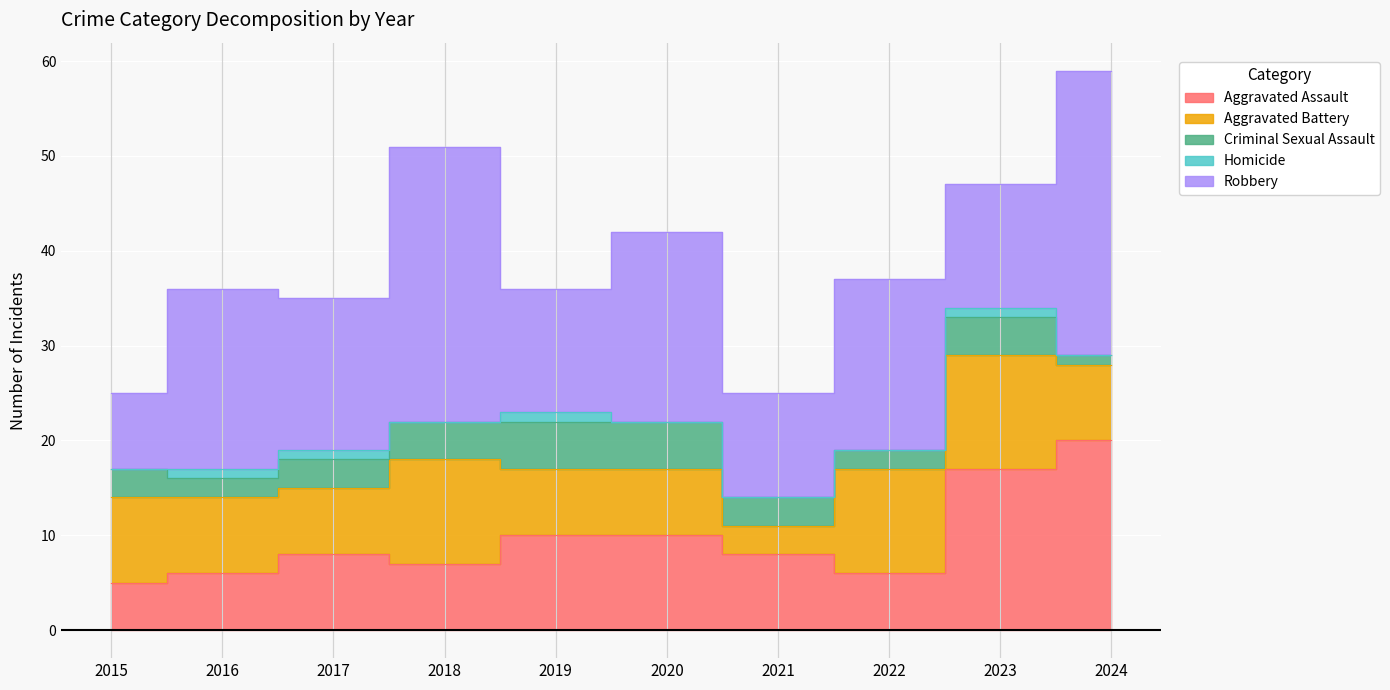

What is the greatest value displayed?

30